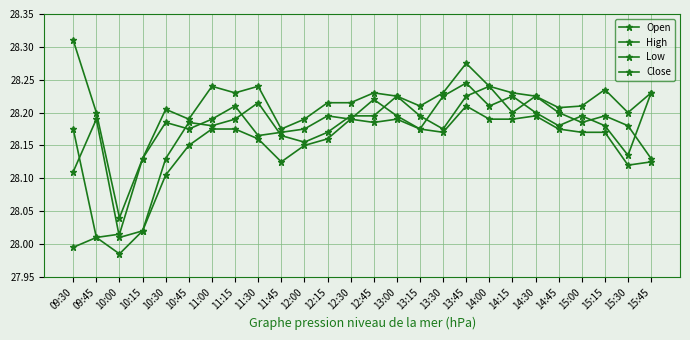

At 11:30, list the series in order from smallest to largest.

Low, Close, Open, High